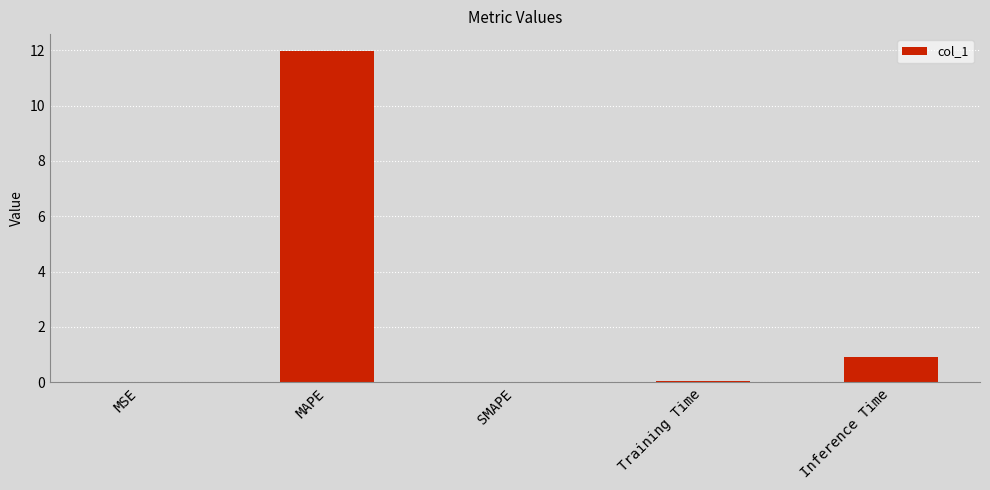

At which label is the value closest to 5?

Inference Time